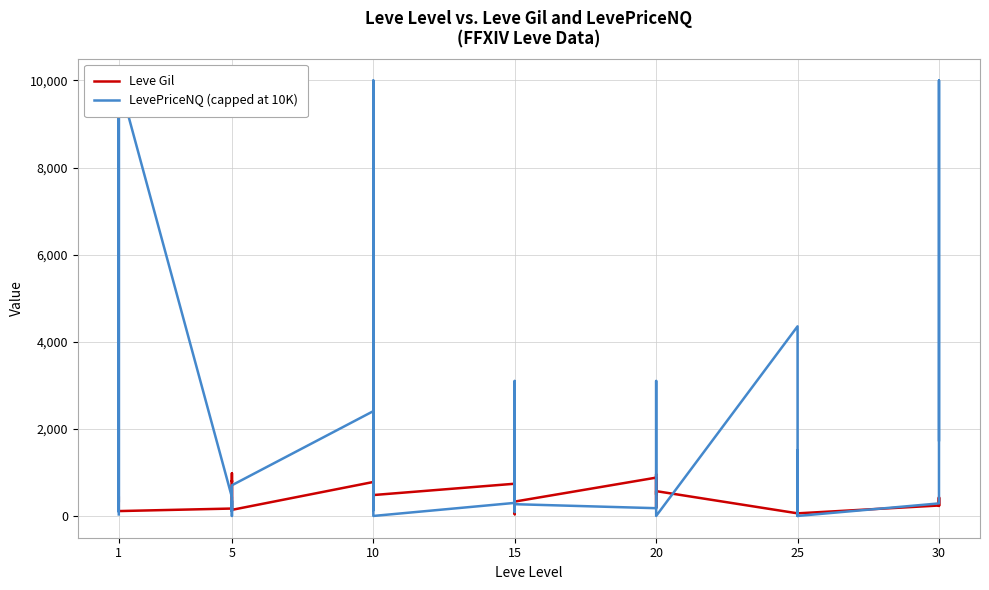

How many data points does each series have?

40